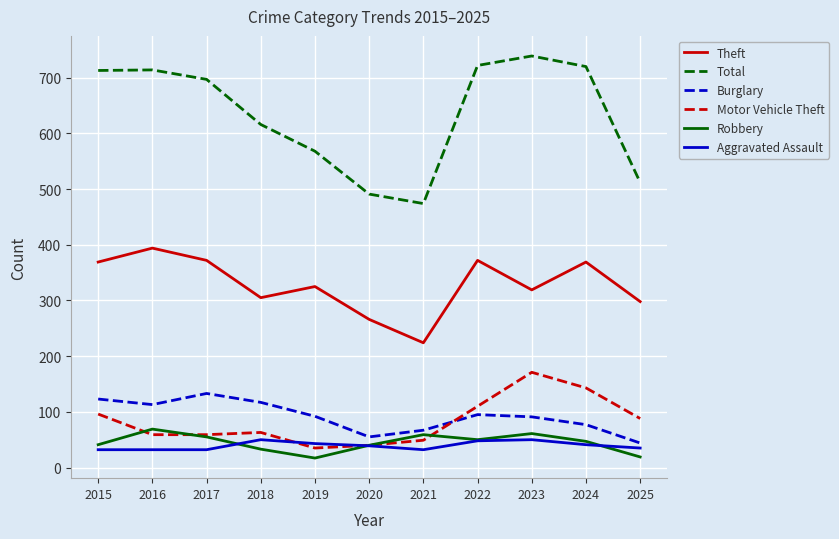

What is the difference between the highest and lowest values at 2024?

679